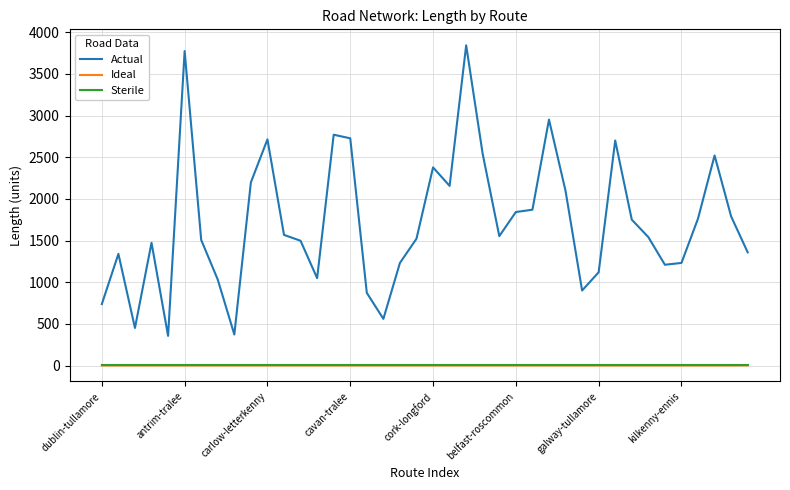

What is the greatest value displayed?

3842.9